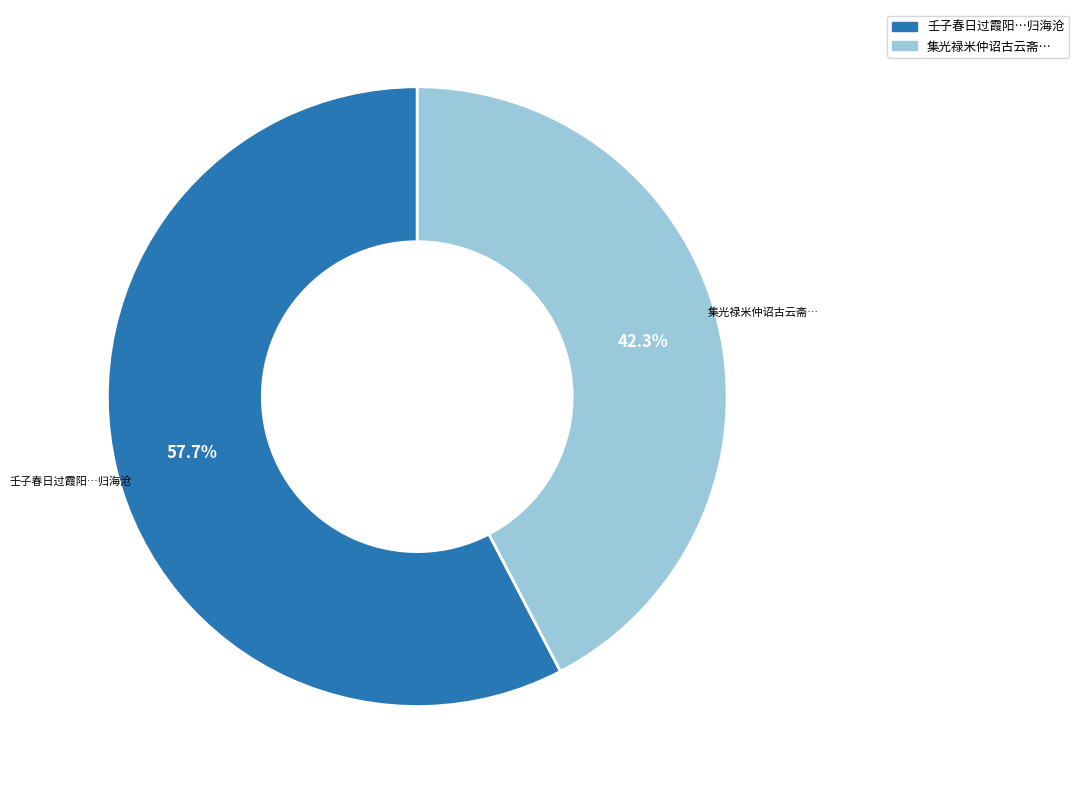

Is there a majority slice in this chart?

Yes